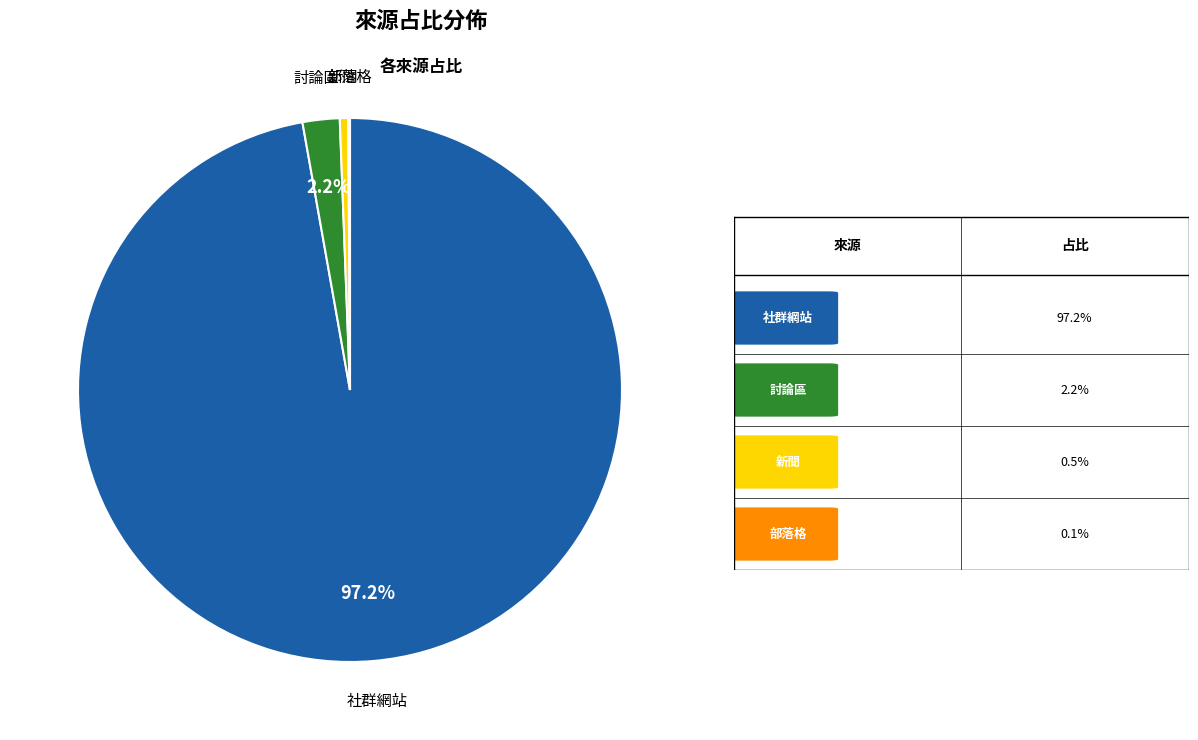

Does any single category account for the majority?

Yes